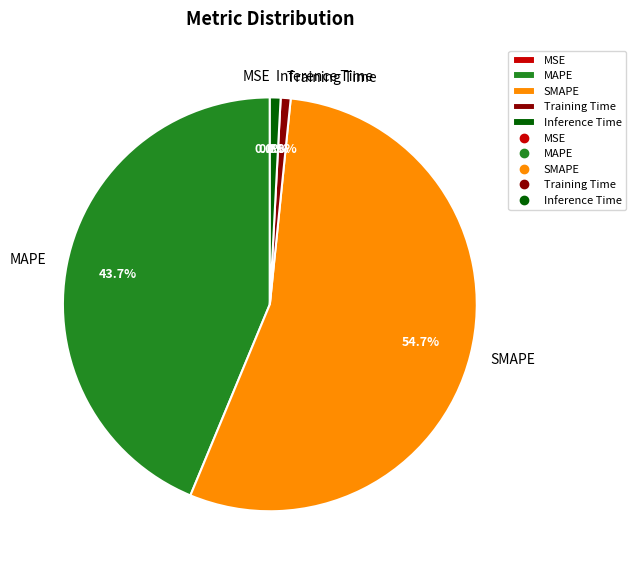

What is the largest slice in the pie chart?

SMAPE